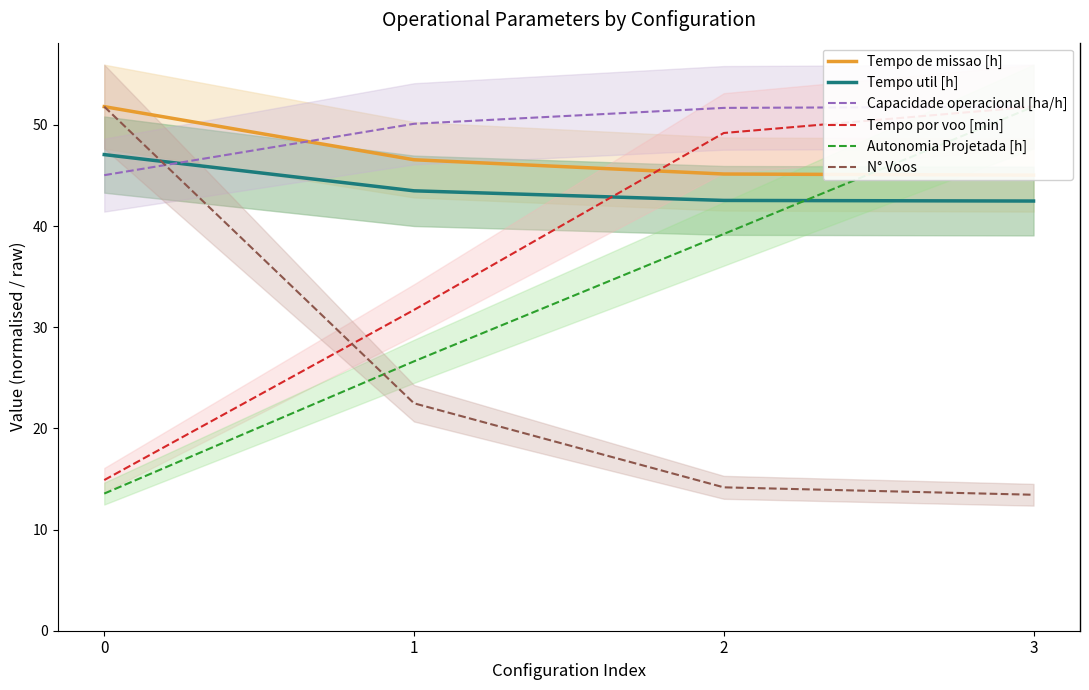

The N° Voos series shows 85.0 at 0. True or false?

False